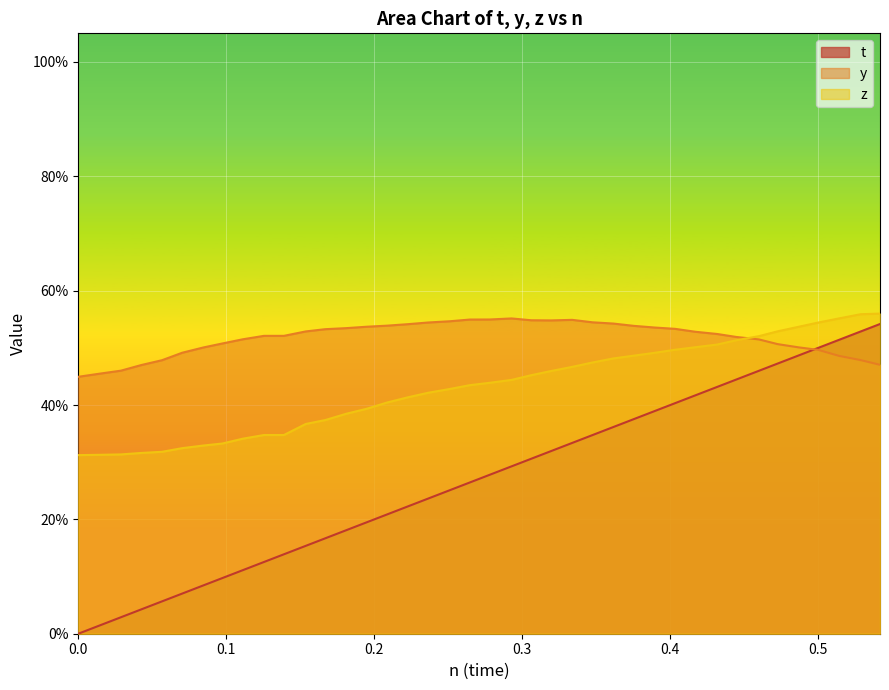

What is the value of the y point at the 40th from the left?

0.5